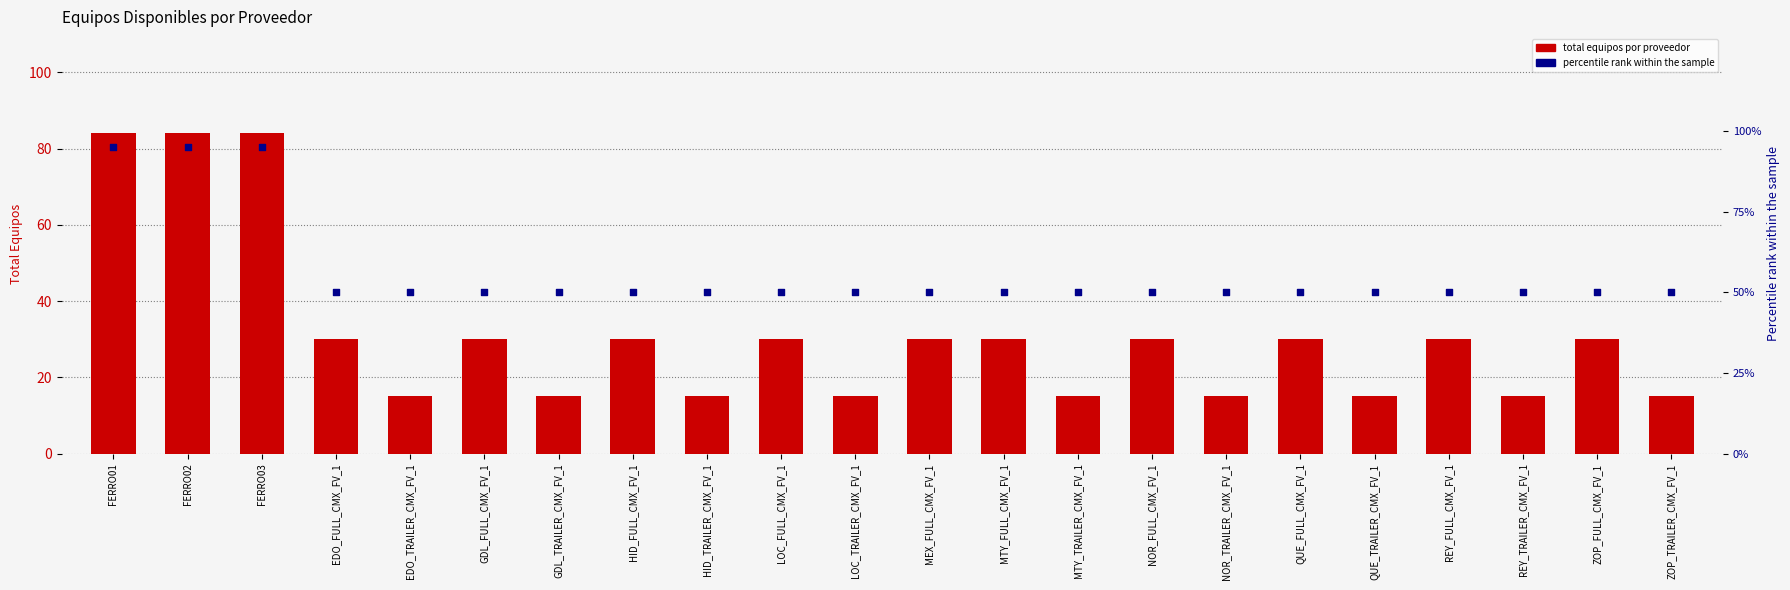

What is the total value across all series at FERRO03?

179